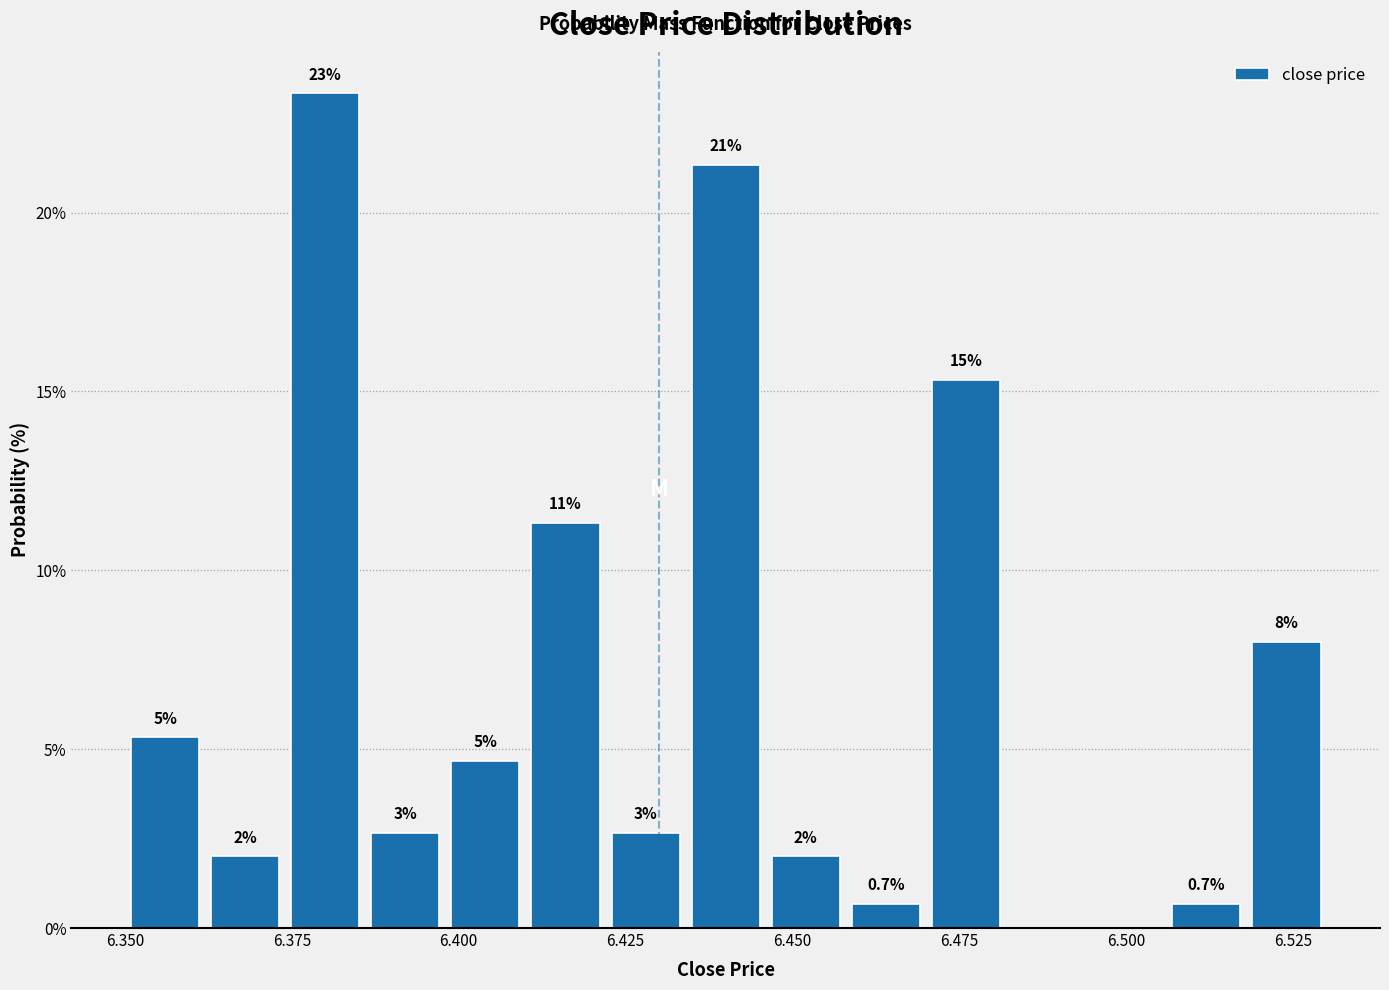

Around what value on the x-axis is the tallest bar? Give the approximate position of its centre, as read against the axis.

6.380